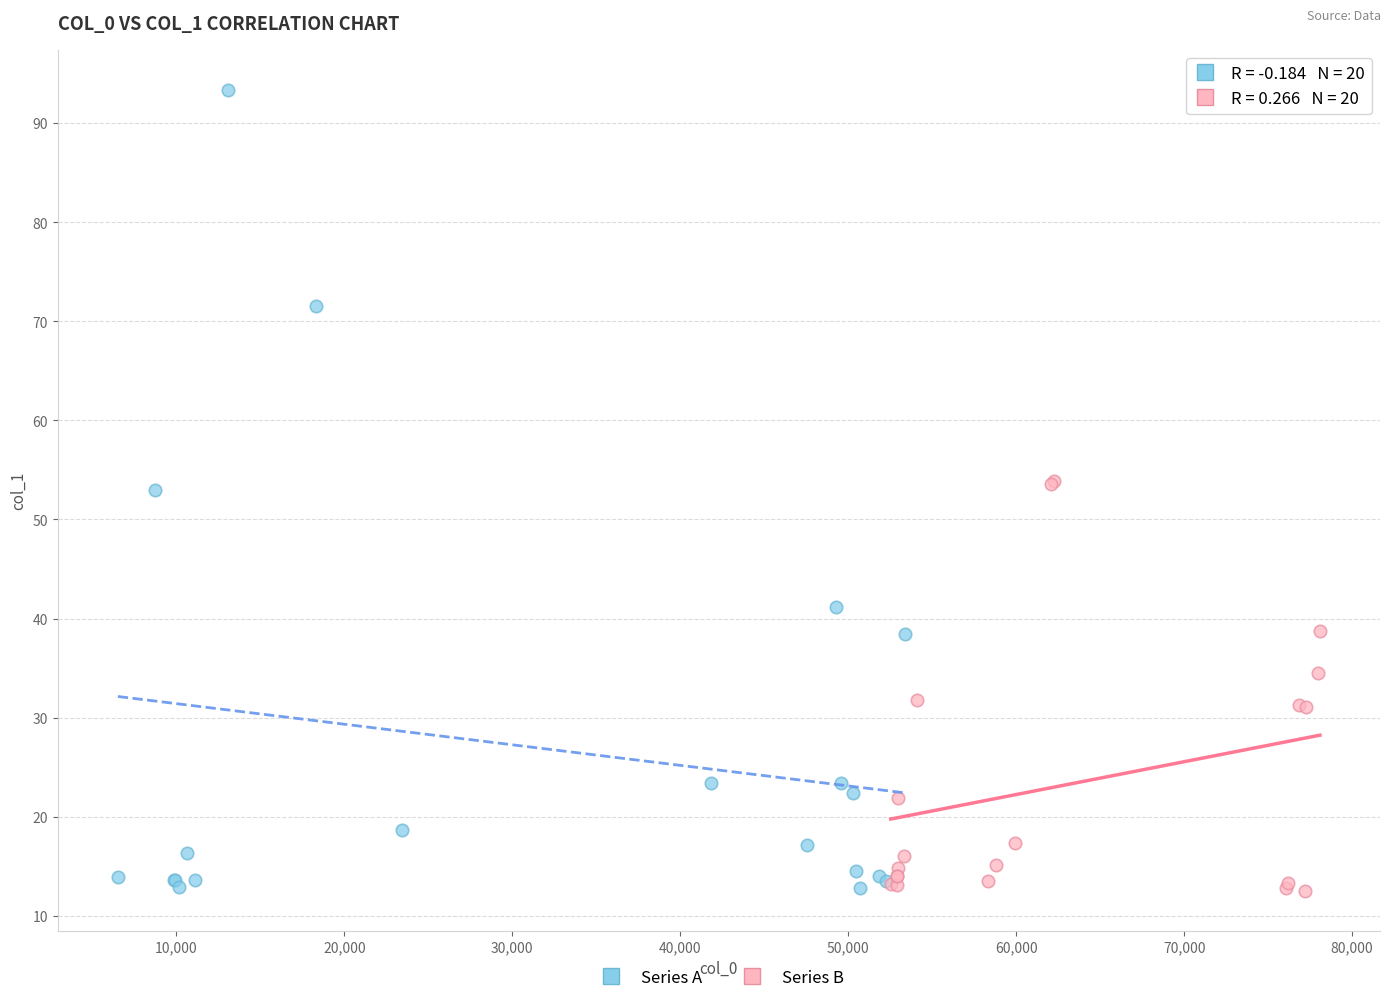

Which series has the widest spread of Y values?

Series A